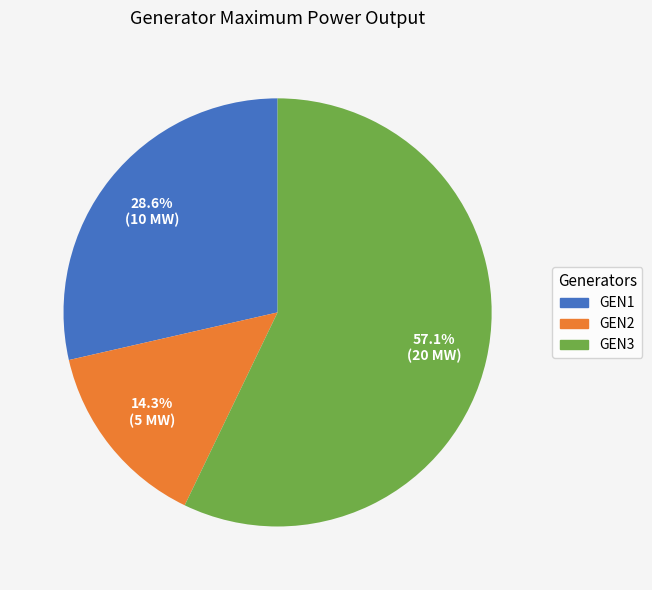

What percentage is the GEN1 slice, to the nearest percent?

29%